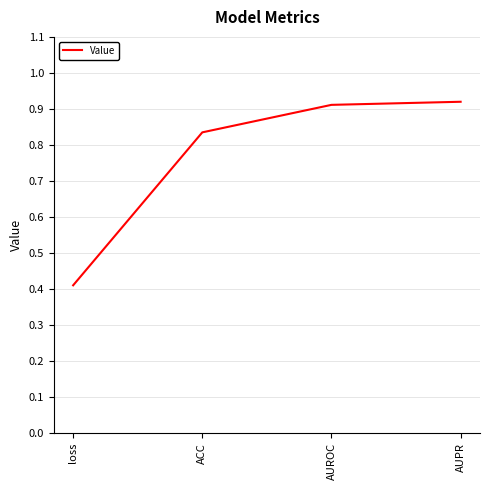

True or false: the data has more than 1 interior local peaks.

False